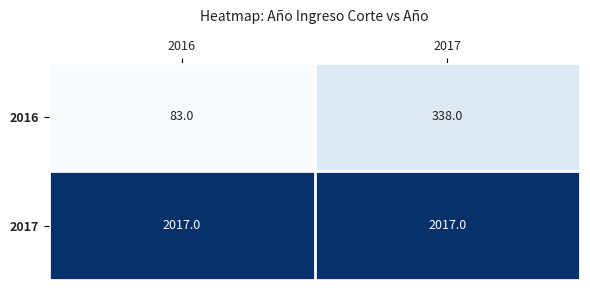

The 2016 series shows 78 at 2017. True or false?

False